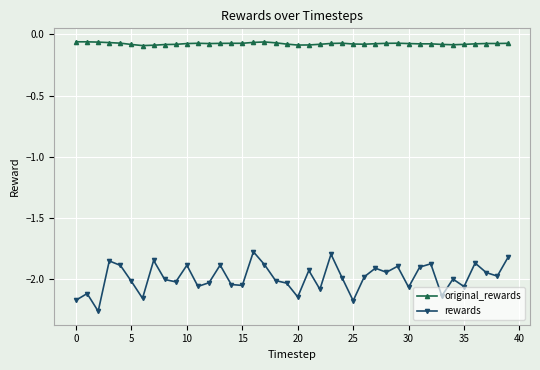

In rewards, how many points are higher than both neighbors (excluding endpoints)?

13